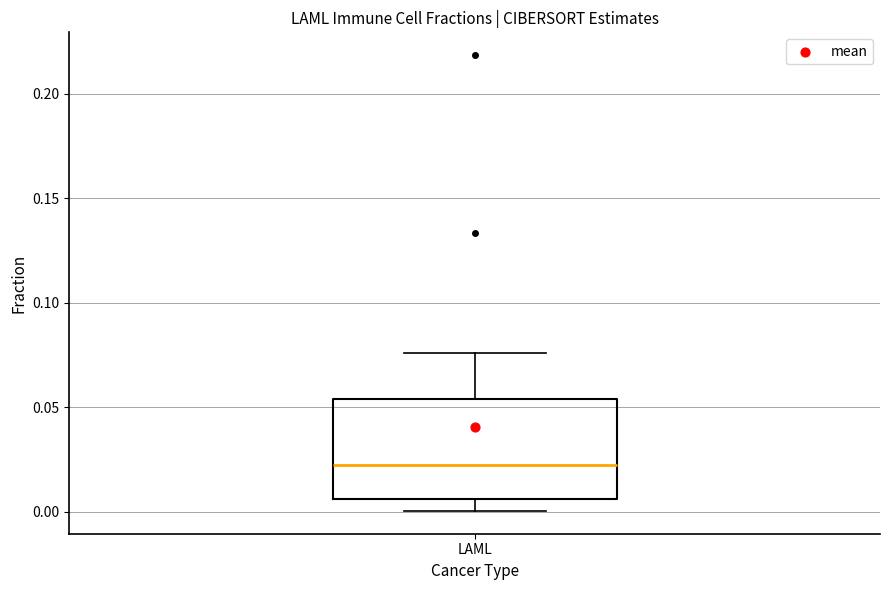

Read this box plot against the y-axis: the position of the median line, the range covered by the box, and the ends of both whiskers. The values are not printed on the chart, so give them approximately, as read against the axis.

median 0.020, box 0.005 to 0.055, whiskers 0.000 to 0.075